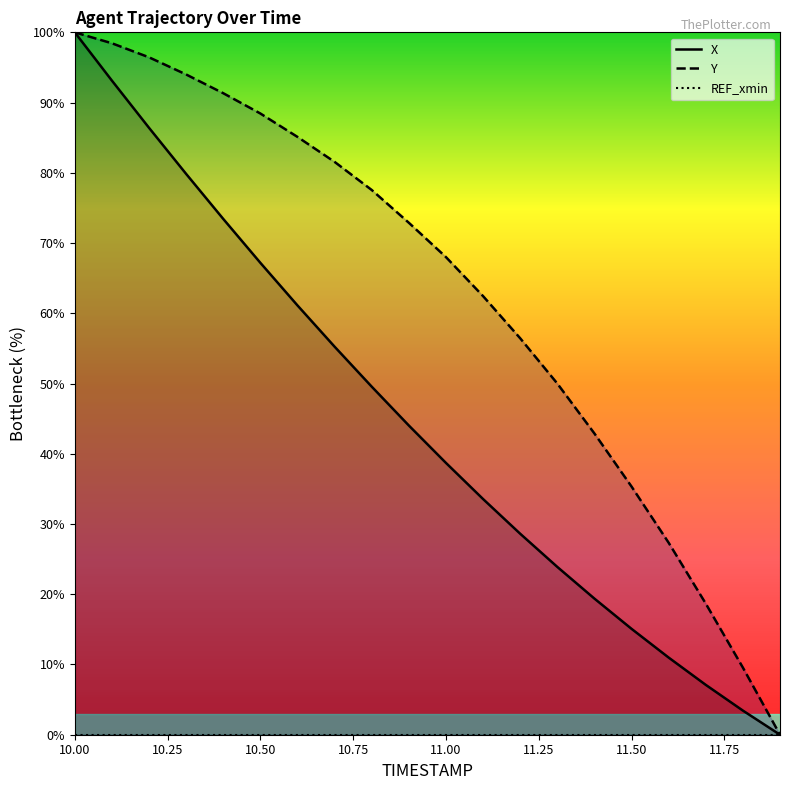

Rank the categories by Y value from highest to lowest.

10.0, 10.1, 10.2, 10.3, 10.4, 10.5, 10.6, 10.7, 10.8, 10.9, 11.0, 11.1, 11.2, 11.3, 11.4, 11.5, 11.6, 11.7, 11.8, 11.9